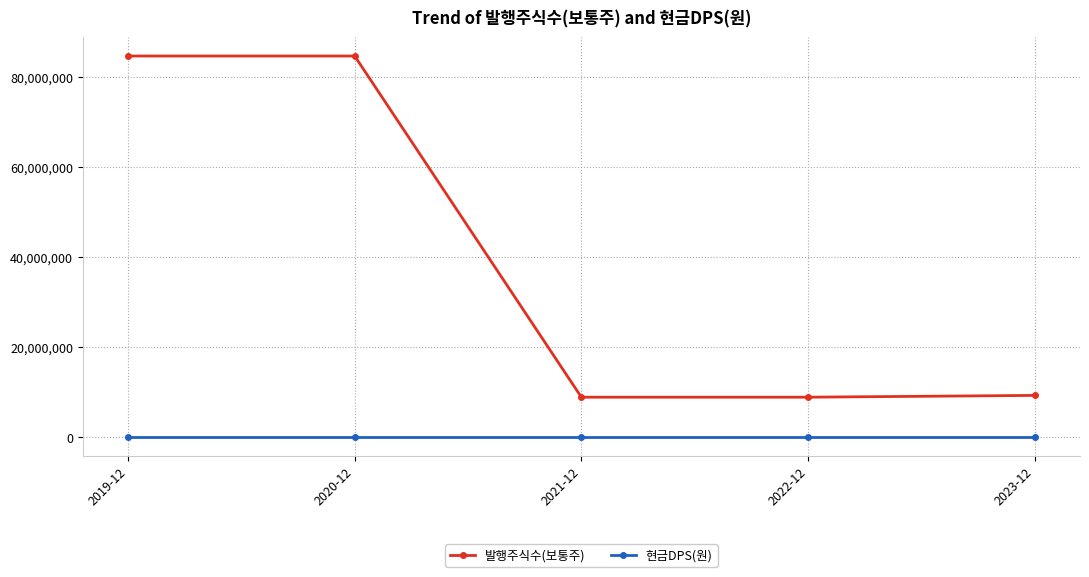

What is the sum of all 발행주식수(보통주) values?

196017597